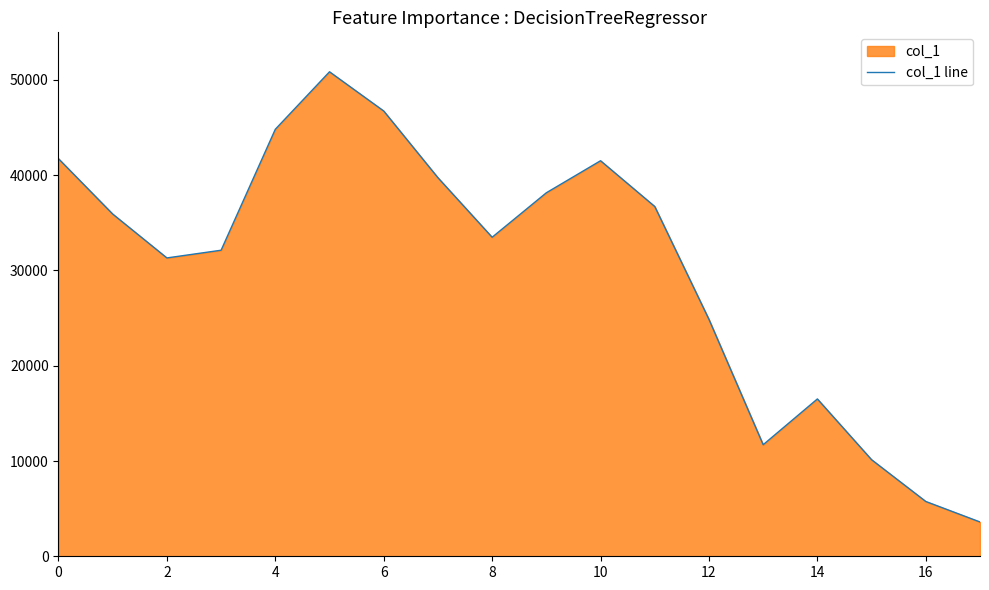

What is the smallest value displayed?

3602